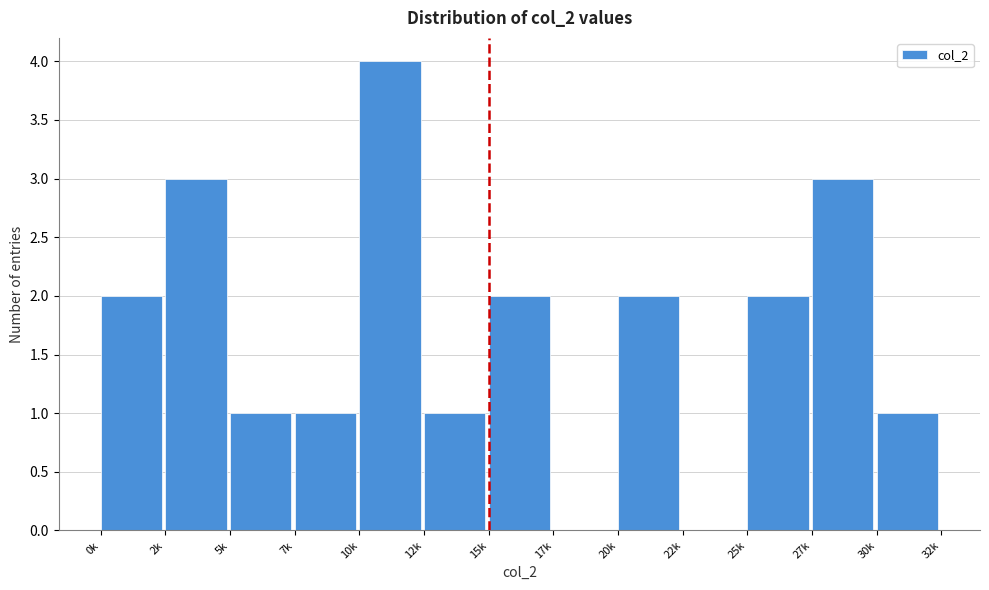

Reading left to right, list all the values displayed in this chart.

0k=2	2k=3	5k=1	7k=1	10k=4	12k=1	15k=2	17k=0	20k=2	22k=0	25k=2	27k=3	30k=1